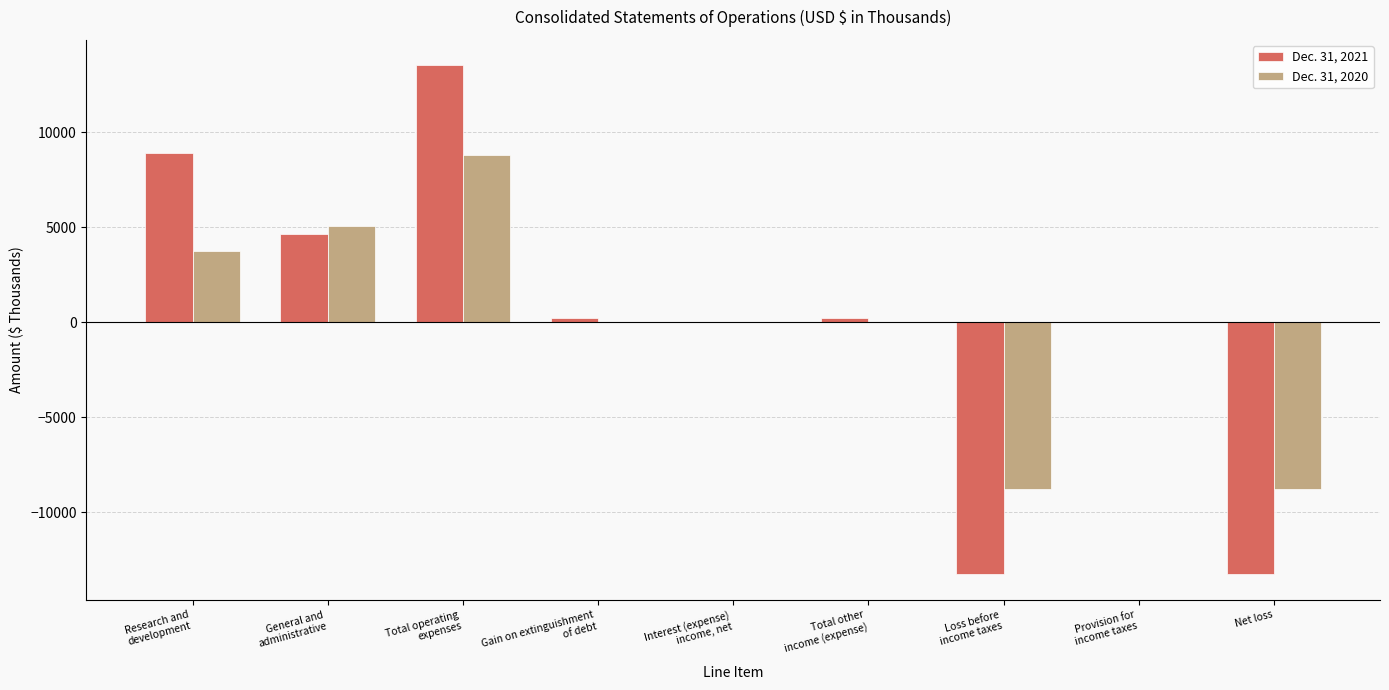

How many groups of bars are there?

9